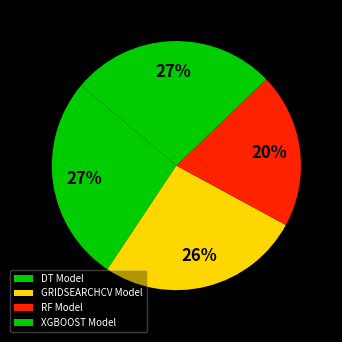

How many segments does this pie chart have?

4